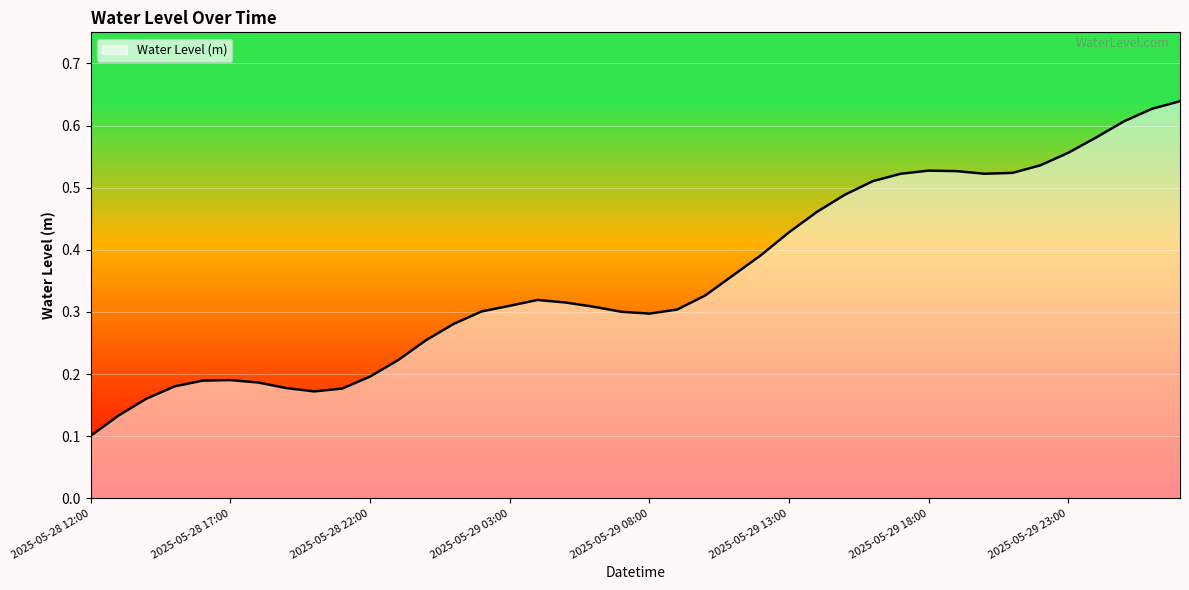

What is the label of the 12th point from the left?

2025-05-28 23:00